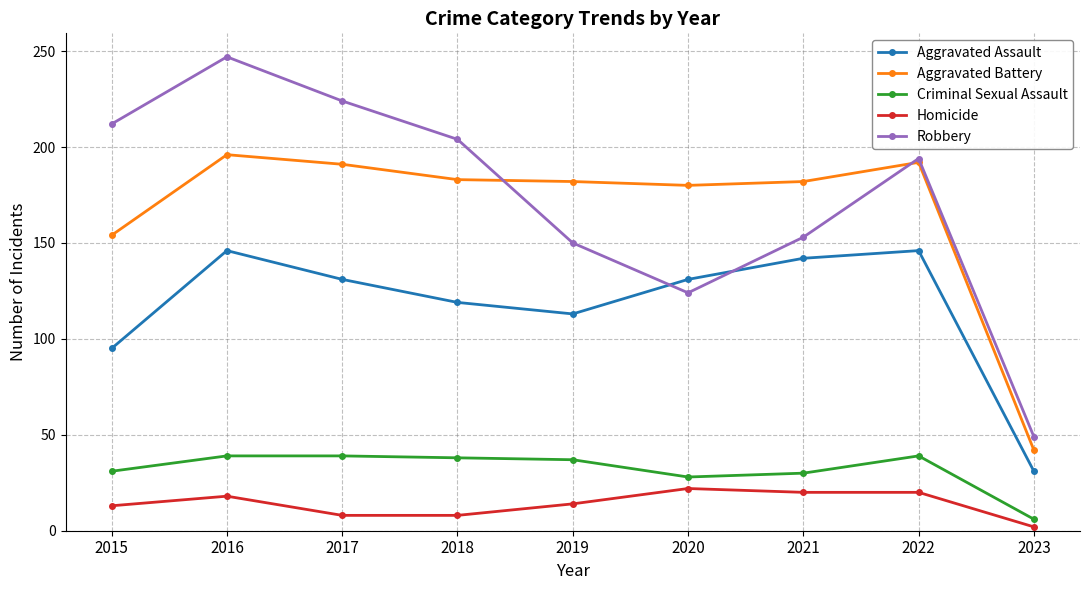

At which category does the chart reach its minimum across all series?

2023